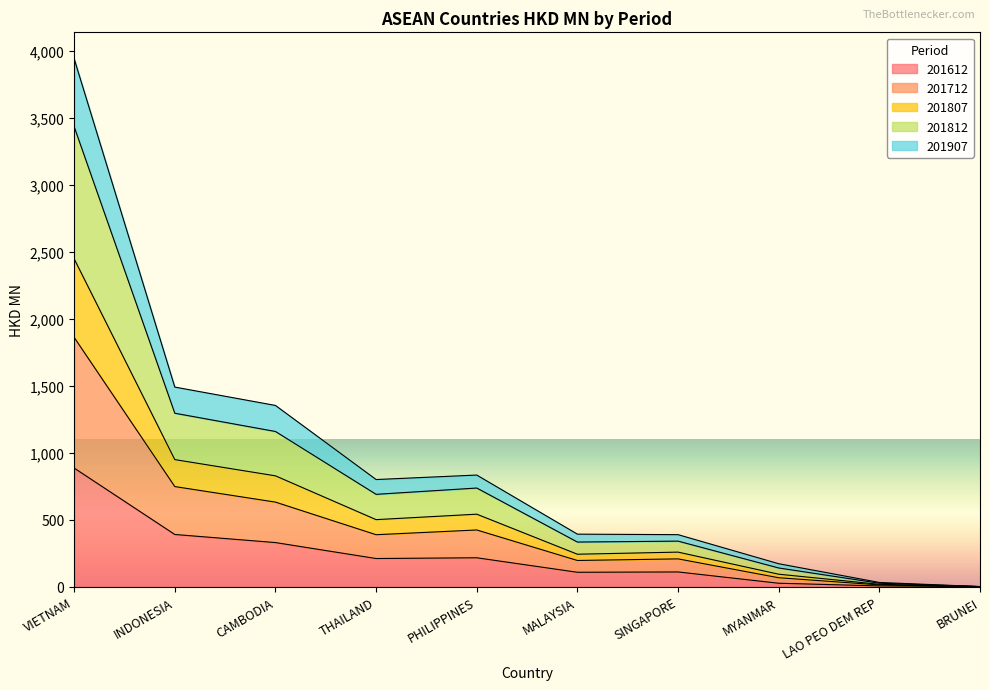

How many lines are shown in the chart?

5